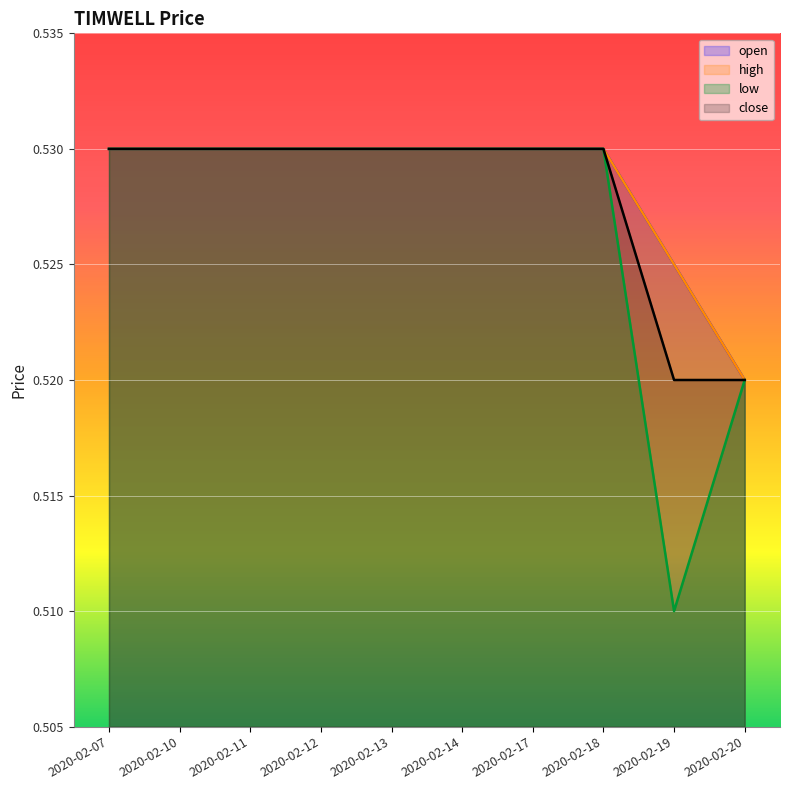

What is the total value across all series at 2020-02-07?

2.1